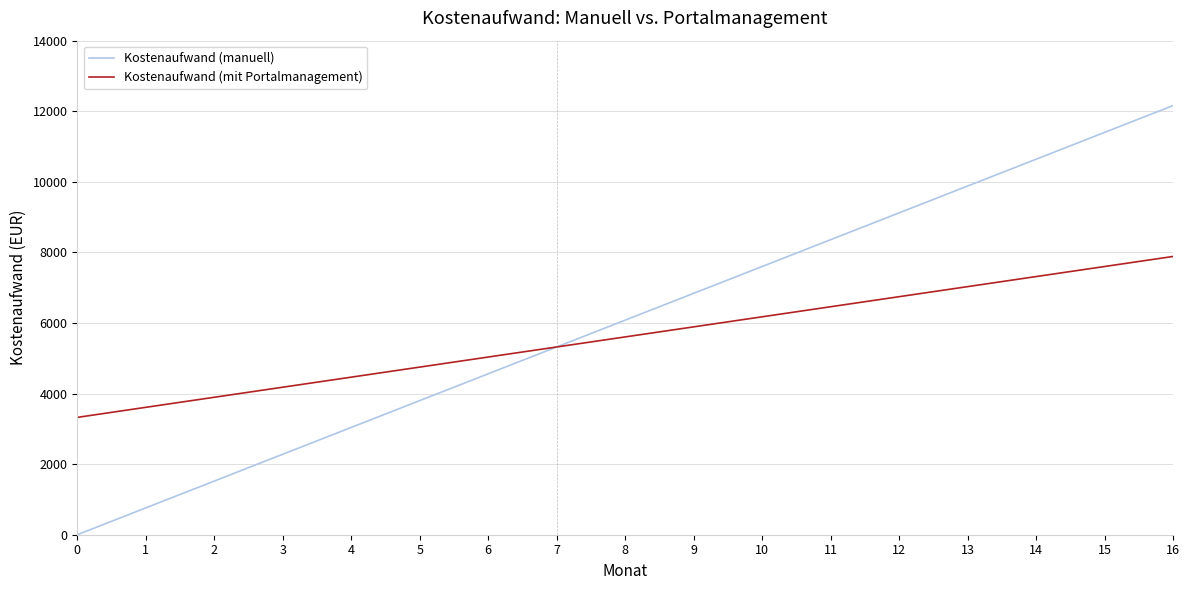

What is the spread (max minus min) of values at 8?

475